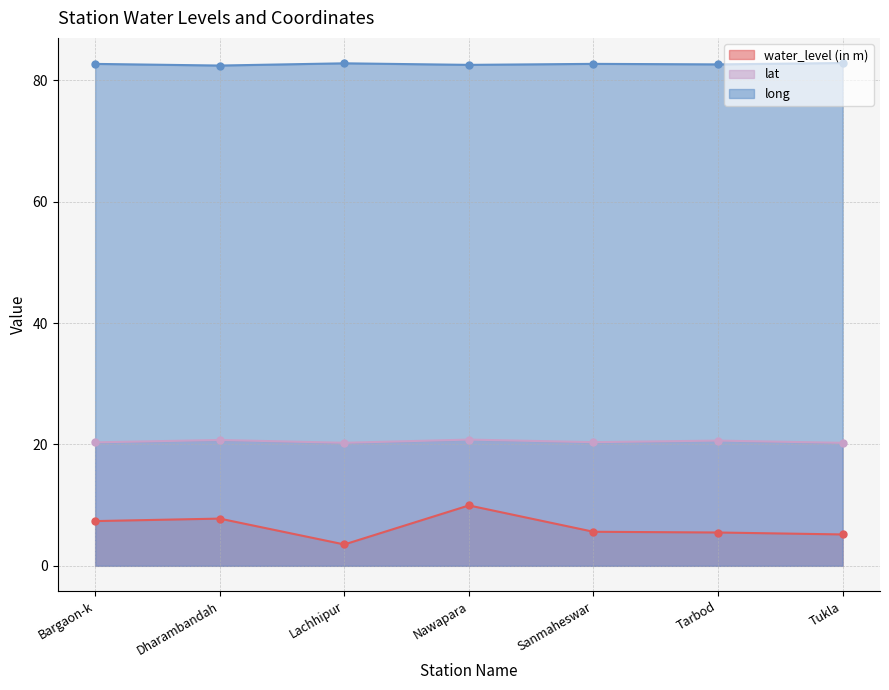

True or false: water_level (in m) has a value of 7.8 at Dharambandah.

True